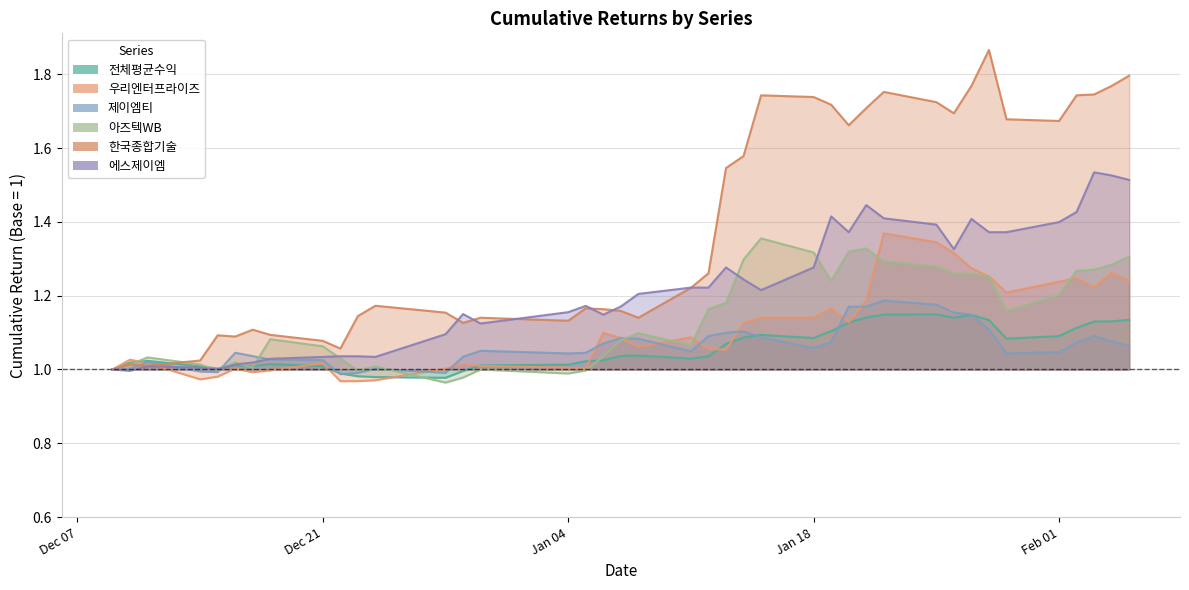

Does the chart have visible grid lines?

Yes